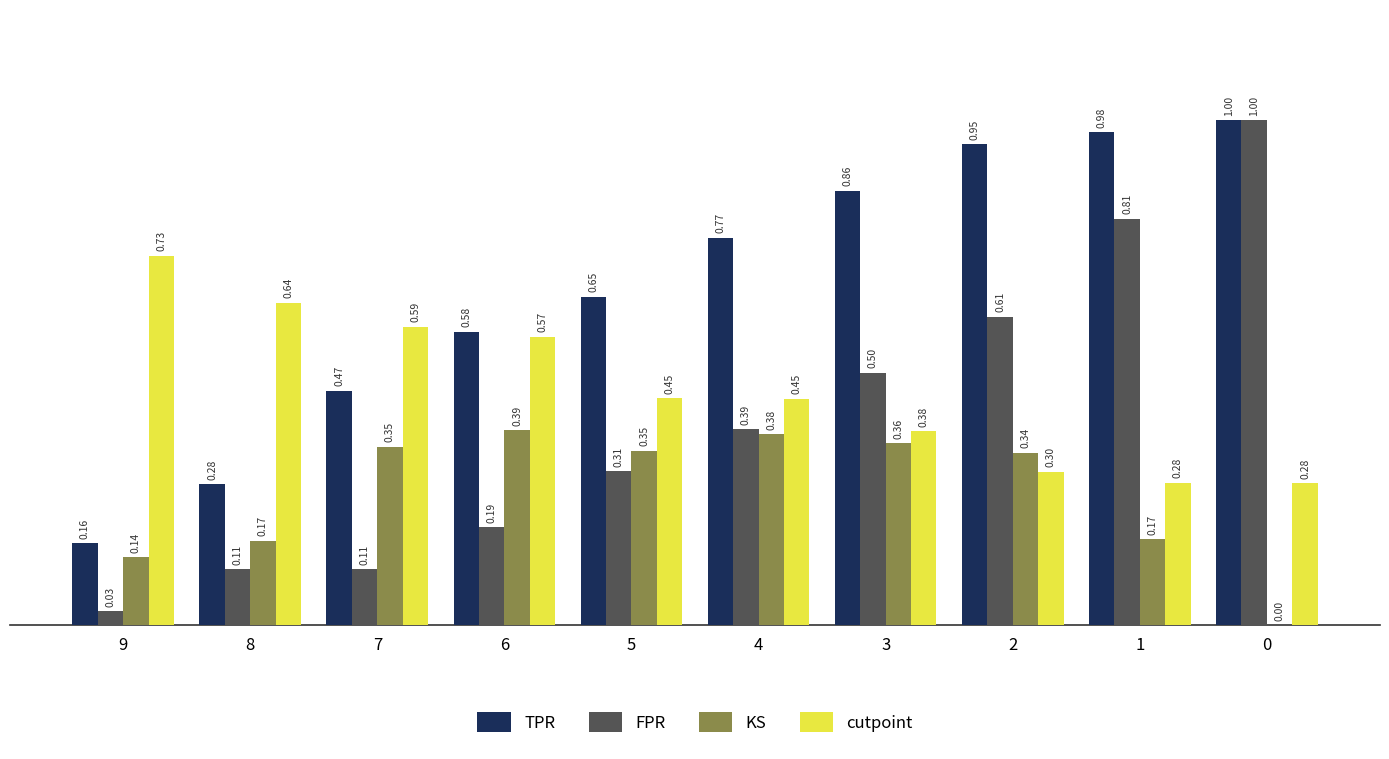

Between 9 and 3, which series saw the biggest shift?

TPR